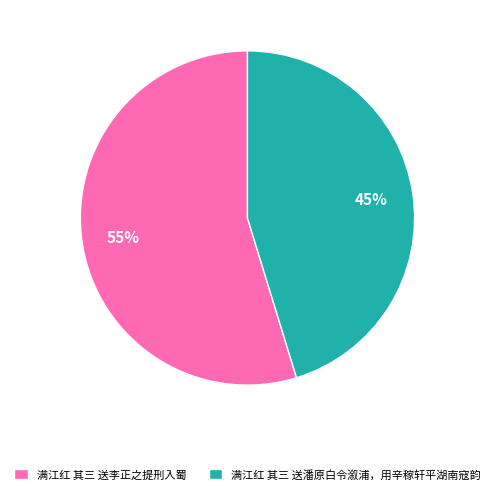

Which has a higher value, 满江红 其三 送李正之提刑入蜀 or 满江红 其三 送潘原白令溆浦，用辛稼轩平湖南寇韵?

满江红 其三 送李正之提刑入蜀